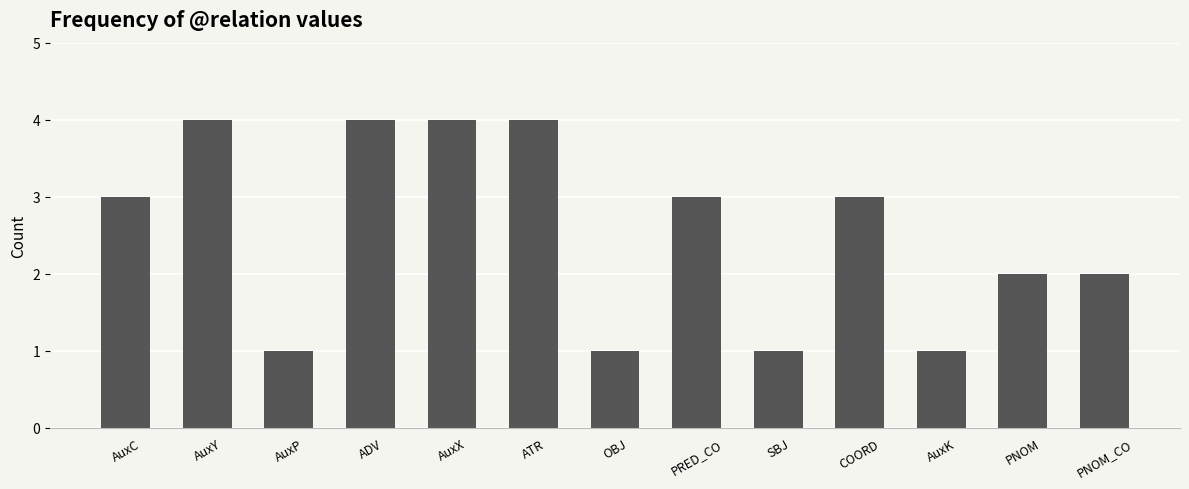

How many values are between 1 and 4?

13